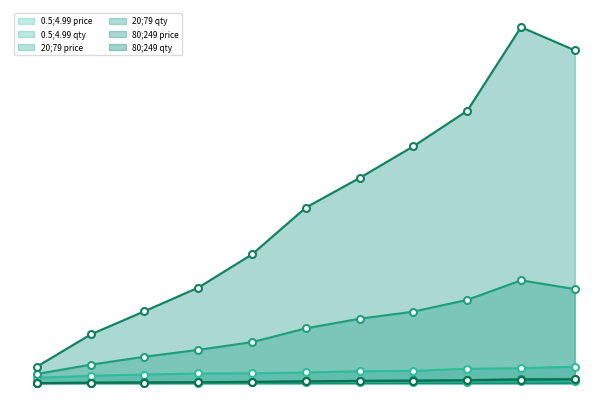

What is the difference between the maximum and minimum values in the 20;79 qty series?

529